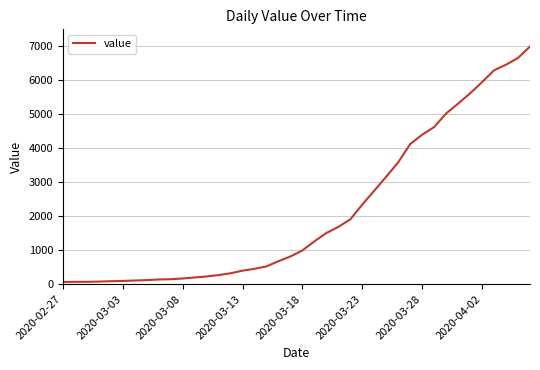

What is the greatest value displayed?

6995